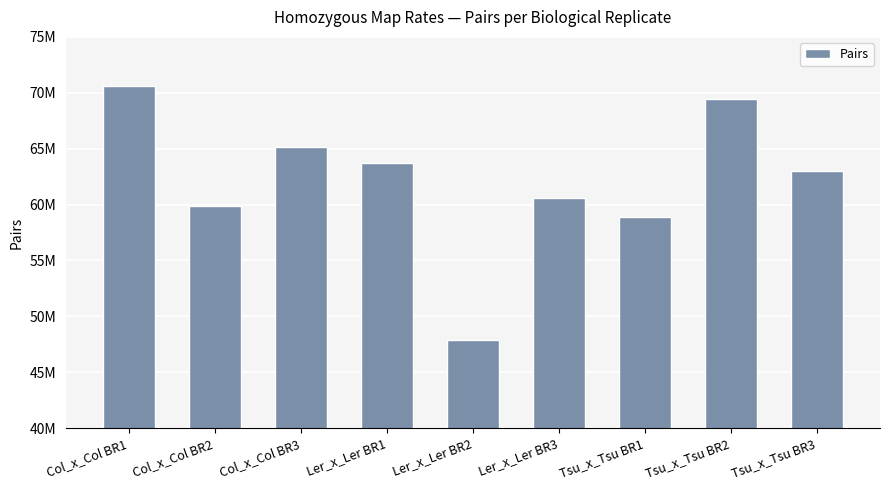

Is it true that the value at Tsu_x_Tsu BR1 is 29367890?

False